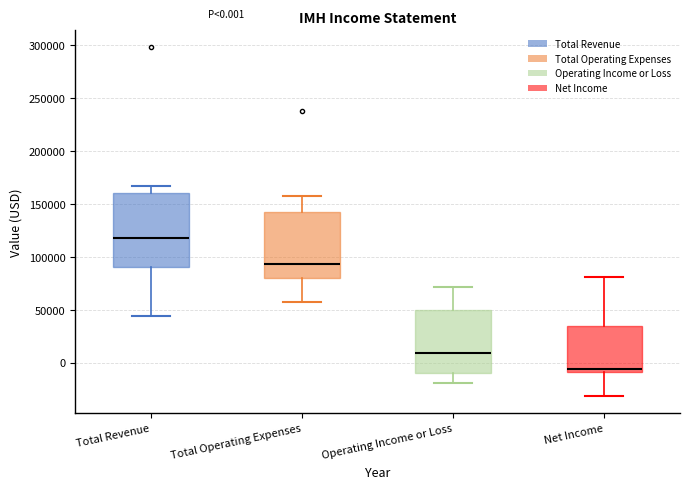

Which box's median line is the highest?

Total Revenue